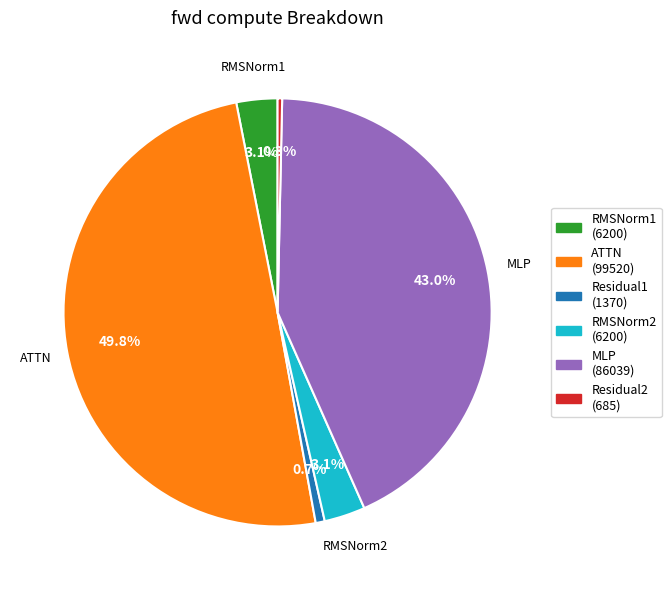

To the nearest percent, what percentage of the pie is RMSNorm2?

3%